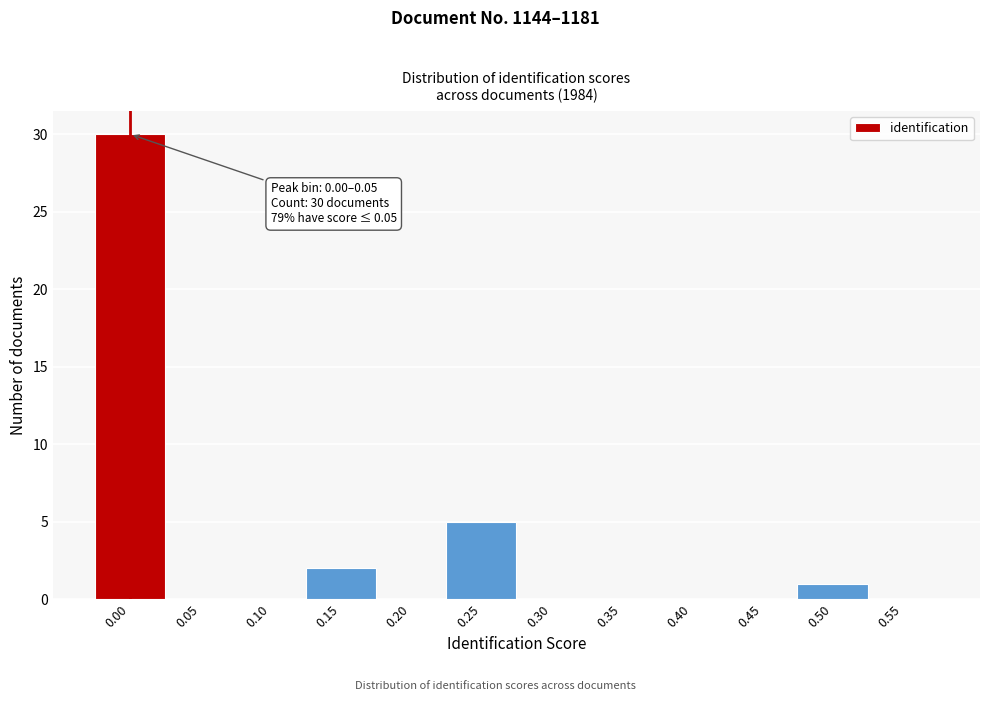

Reading left to right, list all the values displayed in this chart.

0.00=30	0.05=0	0.10=0	0.15=2	0.20=0	0.25=5	0.30=0	0.35=0	0.40=0	0.45=0	0.50=1	0.55=0